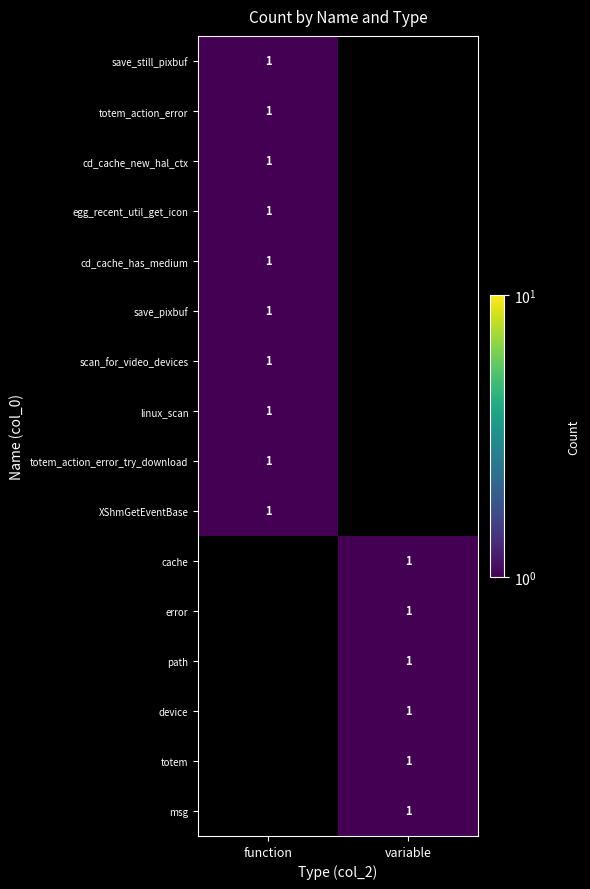

Is it true that msg equals 1 at variable?

True